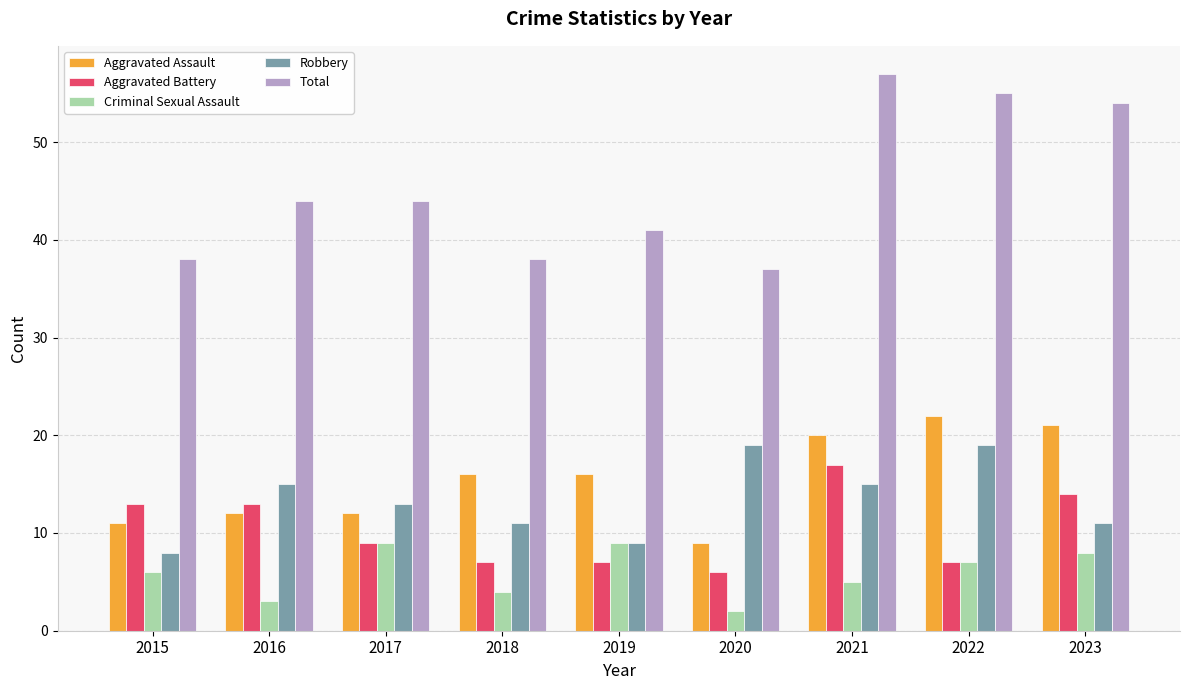

Which series has the largest total across all categories?

Total